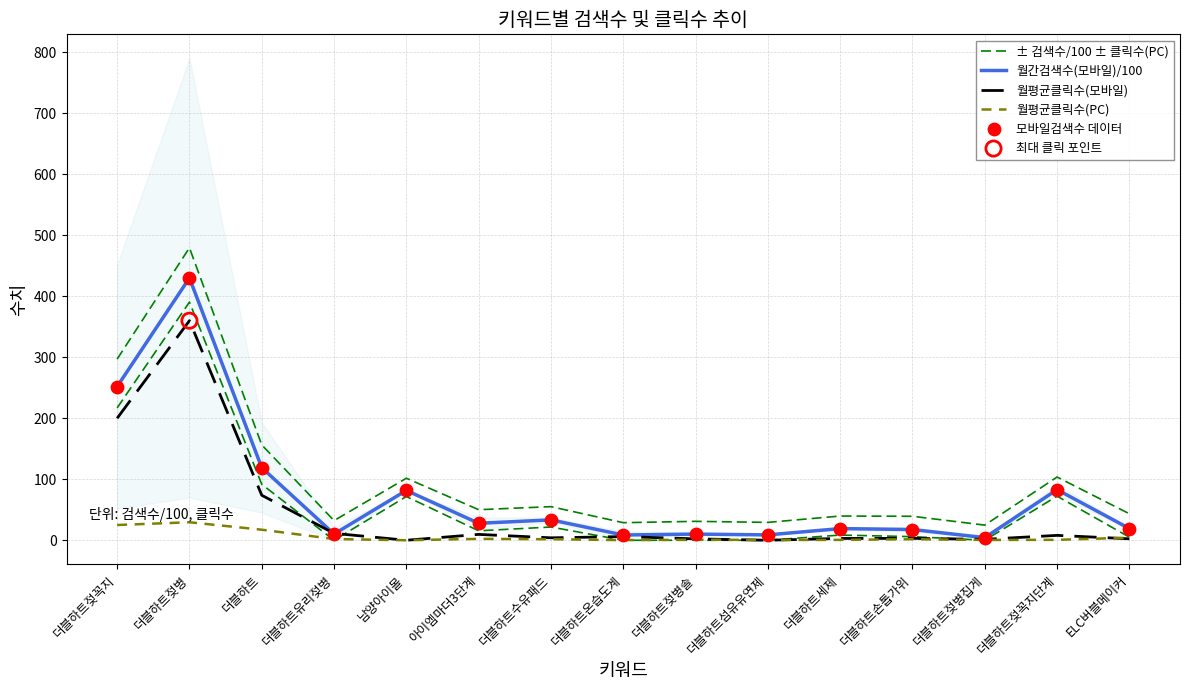

Which series reaches the maximum Y coordinate?

± 검색수/100 ± 클릭수(PC)